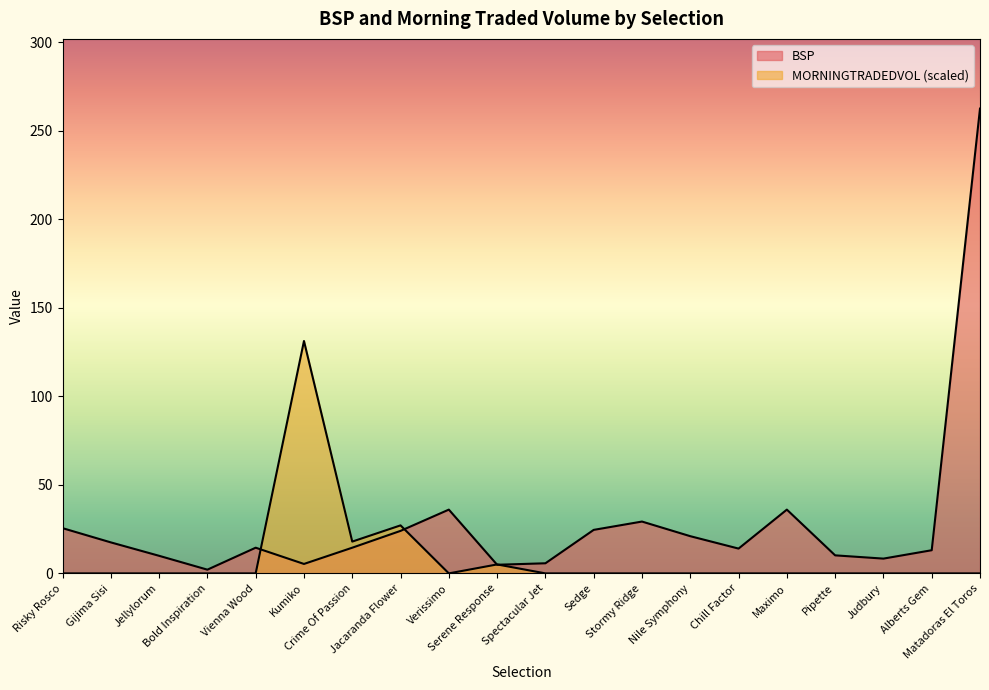

Reading left to right, transcribe all the data shown in this chart.

BSP: 25.5	17.5	9.9	2.1	14.5	5.3	14.5	24.0	36.0	4.9	5.7	24.6	29.3	21.0	14.0	36.0	10.2	8.3	13.1	262.4
MORNINGTRADEDVOL: 0.0	0.0	0.0	0.0	0.0	131.2	17.9	27.1	0.0	5.0	0.0	0.0	0.0	0.0	0.0	0.0	0.0	0.0	0.0	0.0